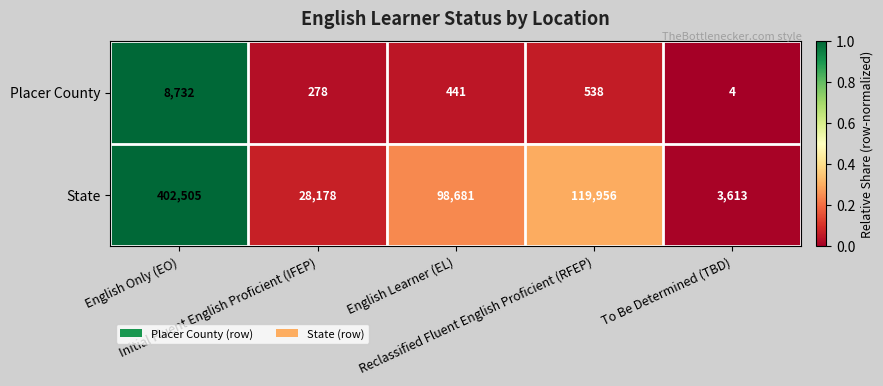

At which category is the sum across all series the highest?

English Only (EO)